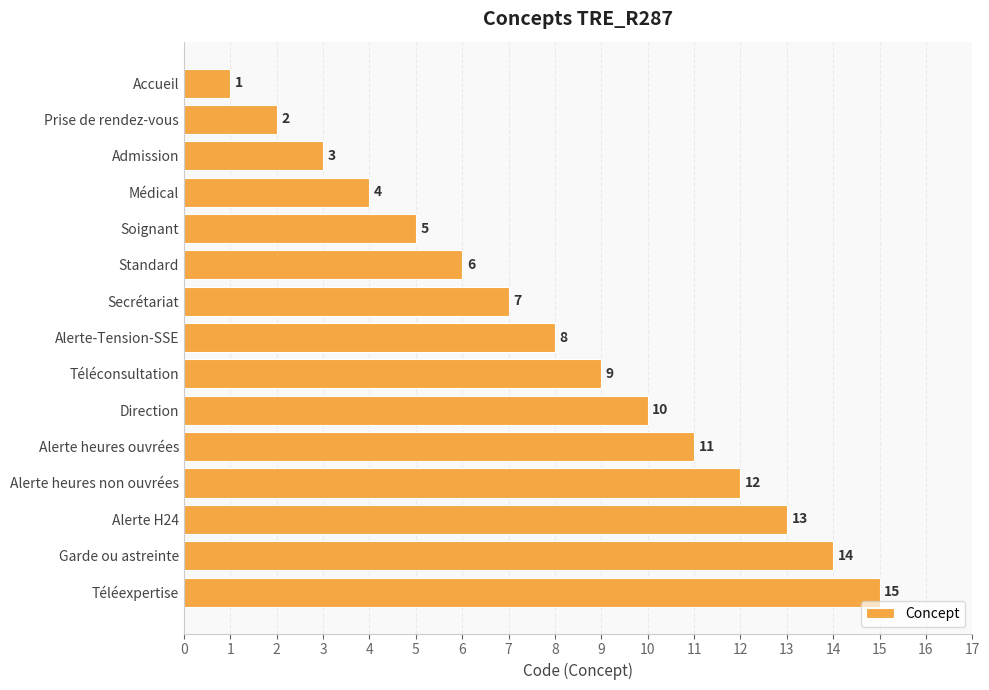

What is the minimum value shown in the chart?

1